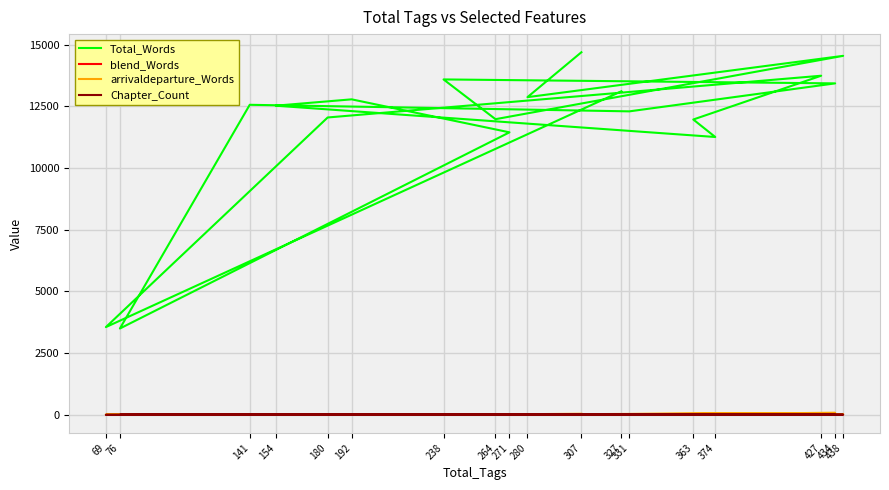

Rank the categories by blend_Words value from highest to lowest.

427, 307, 238, 327, 438, 192, 180, 280, 331, 154, 434, 141, 271, 69, 363, 374, 76, 264